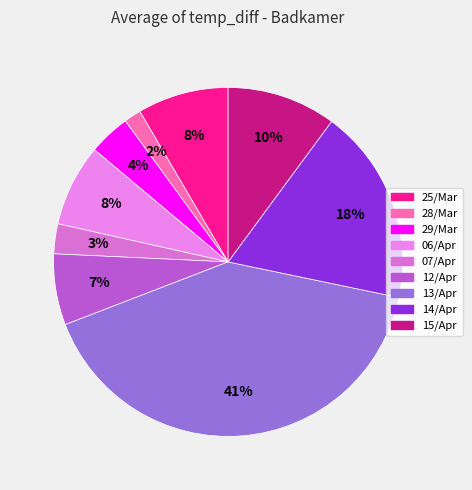

The 28/Mar slice represents 2% of the pie. True or false?

True